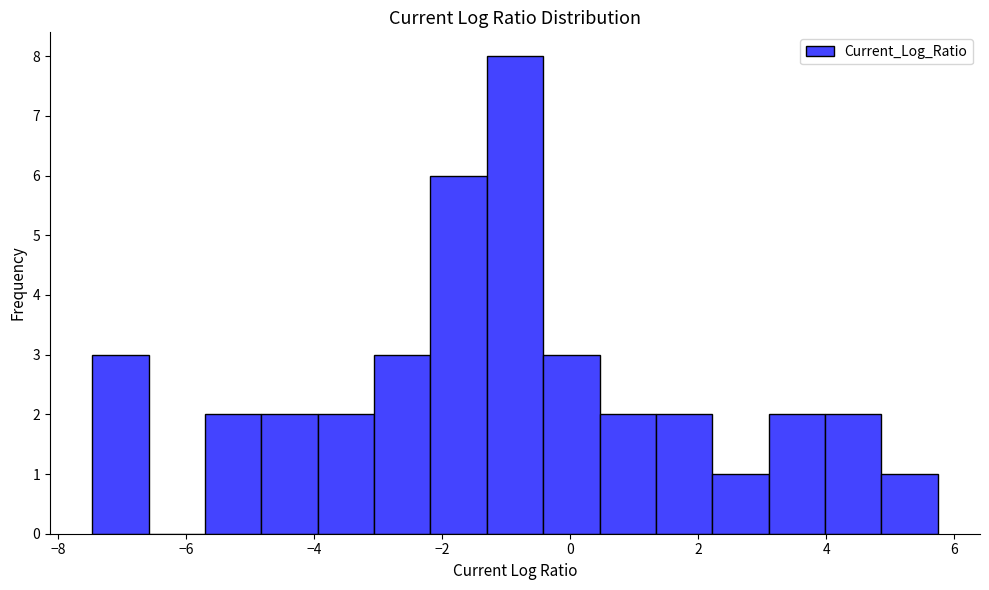

Reading left to right, list every bar in this chart as the range it spans on the x-axis followed by its height. Neither the bar edges nor the heights are printed on the chart, so give them approximately, as read against the axes.

-7.4 to -6.6: 3
-6.6 to -5.8: 0
-5.8 to -4.8: 2
-4.8 to -4.0: 2
-4.0 to -3.0: 2
-3.0 to -2.2: 3
-2.2 to -1.4: 6
-1.4 to -0.4: 8
-0.4 to 0.4: 3
0.4 to 1.4: 2
1.4 to 2.2: 2
2.2 to 3.0: 1
3.0 to 4.0: 2
4.0 to 4.8: 2
4.8 to 5.8: 1